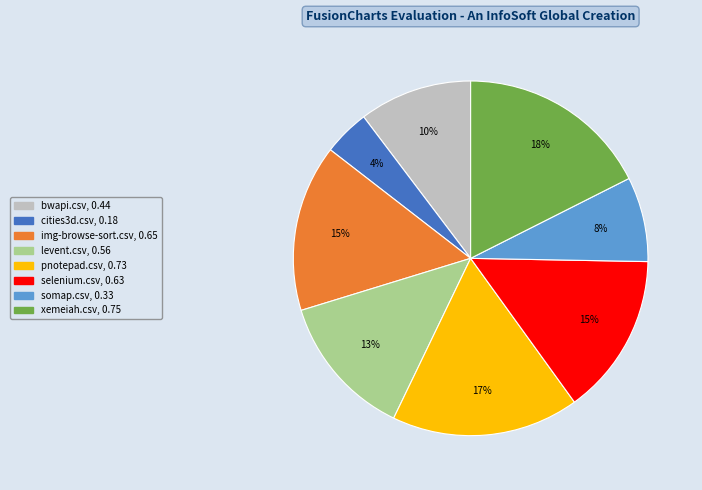

Which slice is the smallest?

cities3d.csv